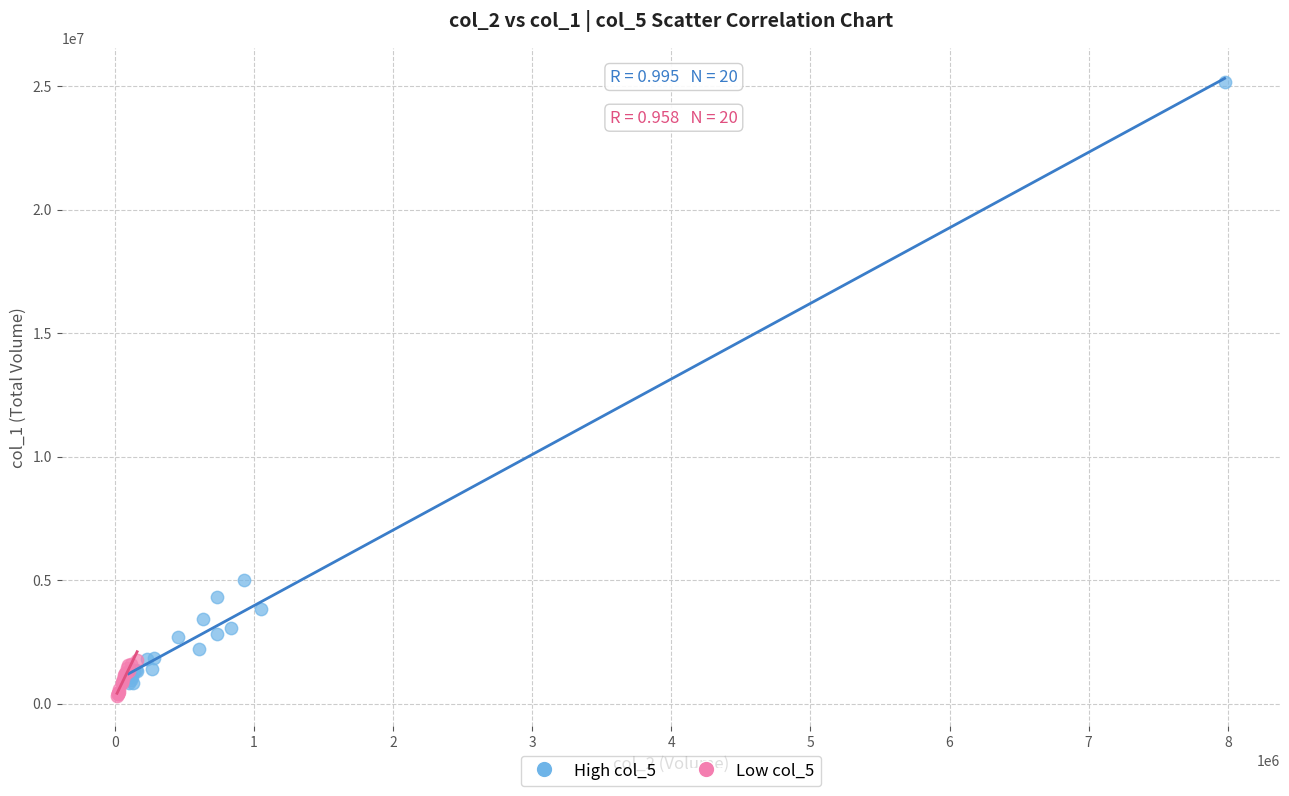

Which series contains the highest Y value?

High col_5